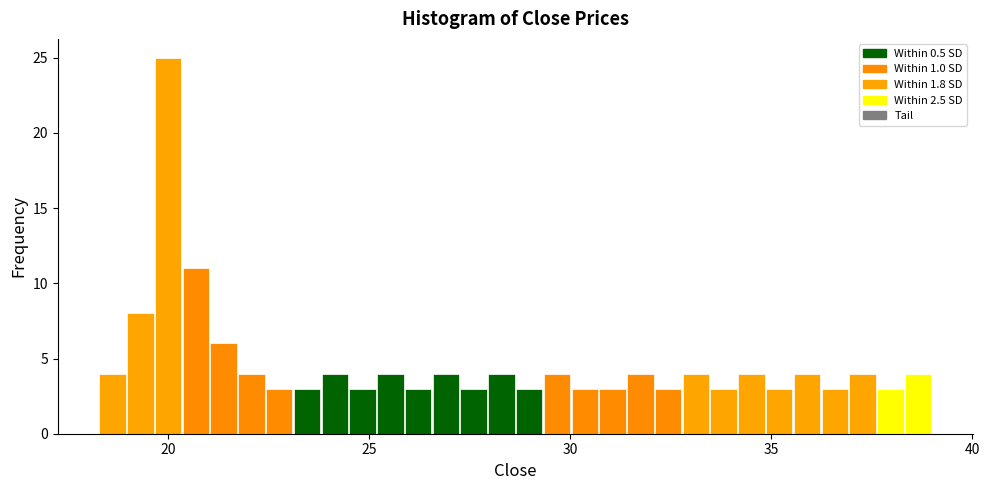

Read against the x-axis, roughly where is the centre of the tallest bar?

20.0